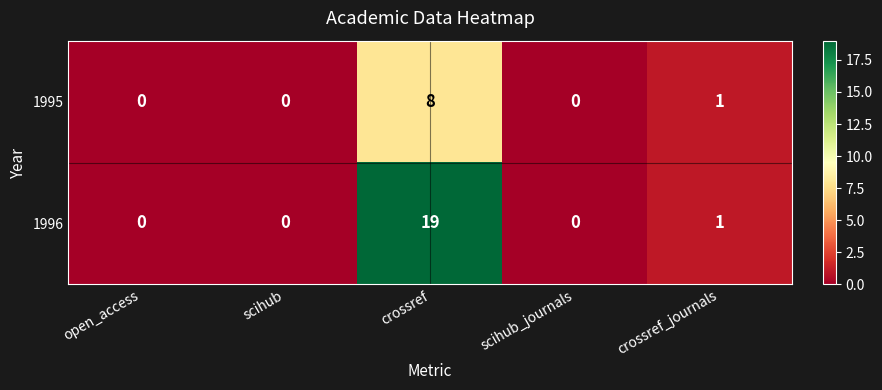

Reading right to left, transcribe all the data shown in this chart.

1995: 1	0	8	0	0
1996: 1	0	19	0	0